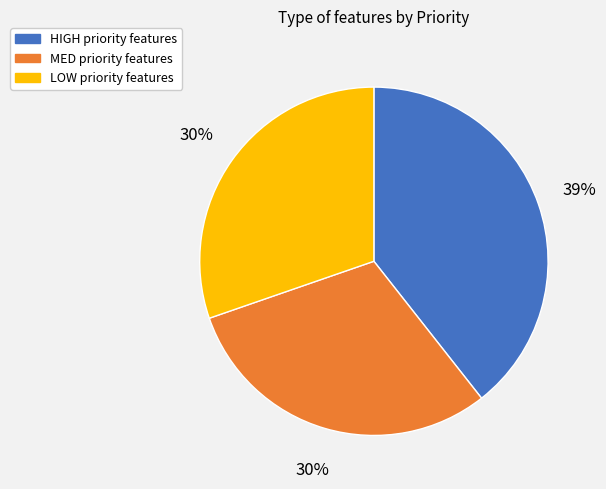

Which category has the biggest portion of the pie?

HIGH